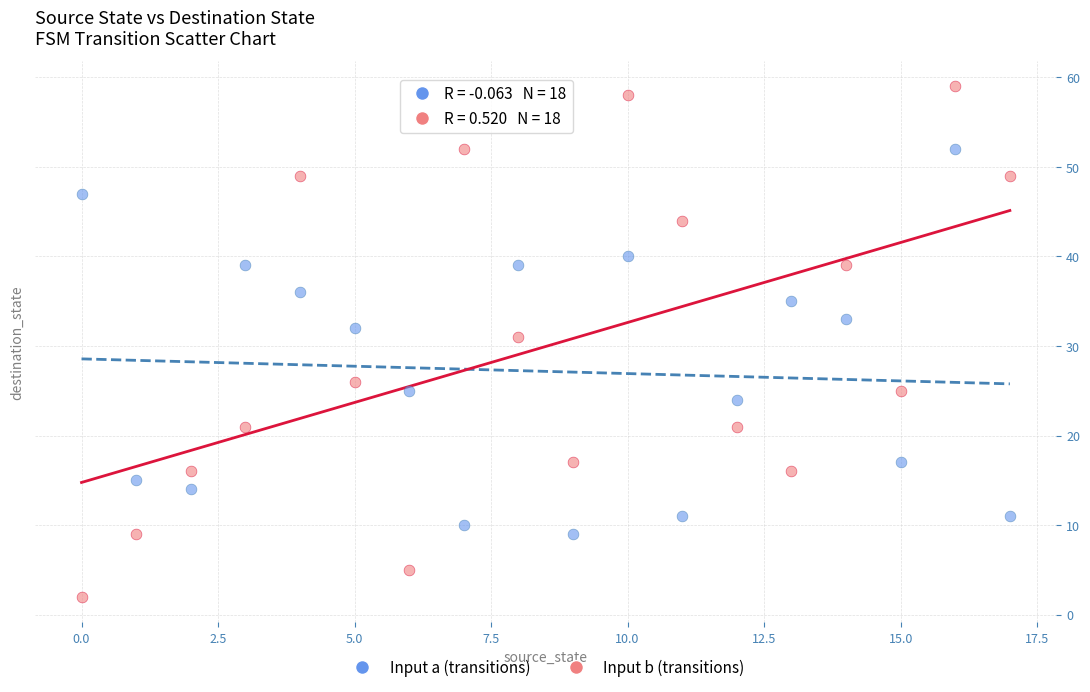

Which series contains the highest Y value?

Input b (transitions)